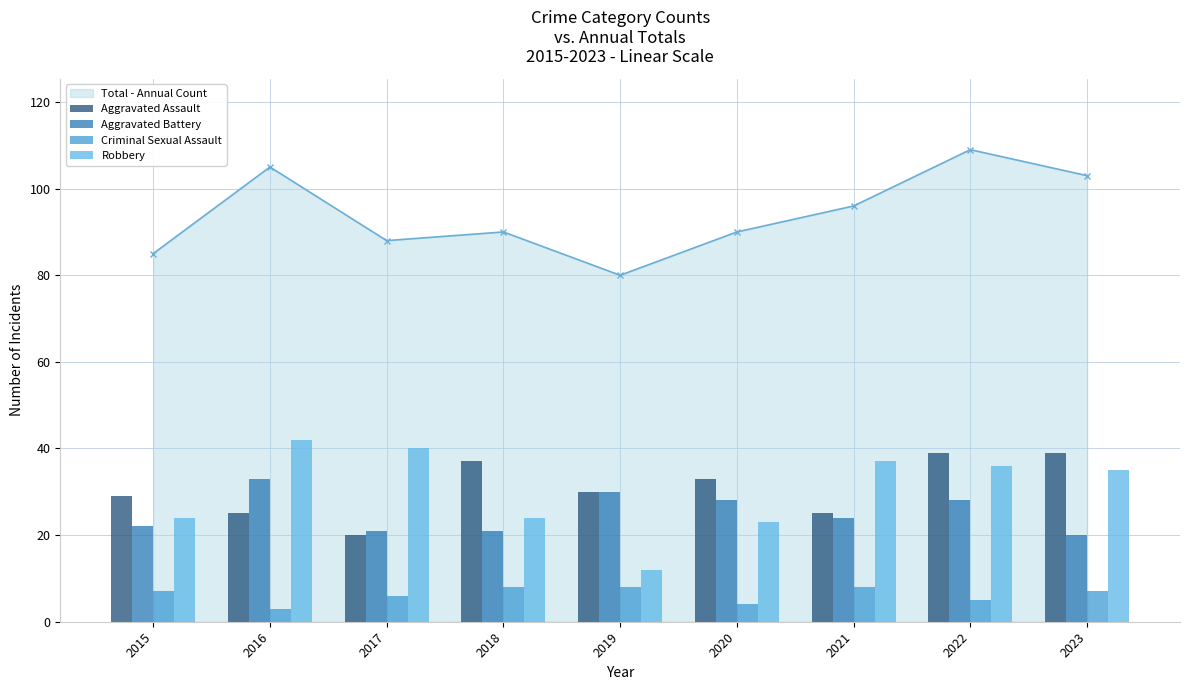

What is the average value of the Aggravated Assault series?

31